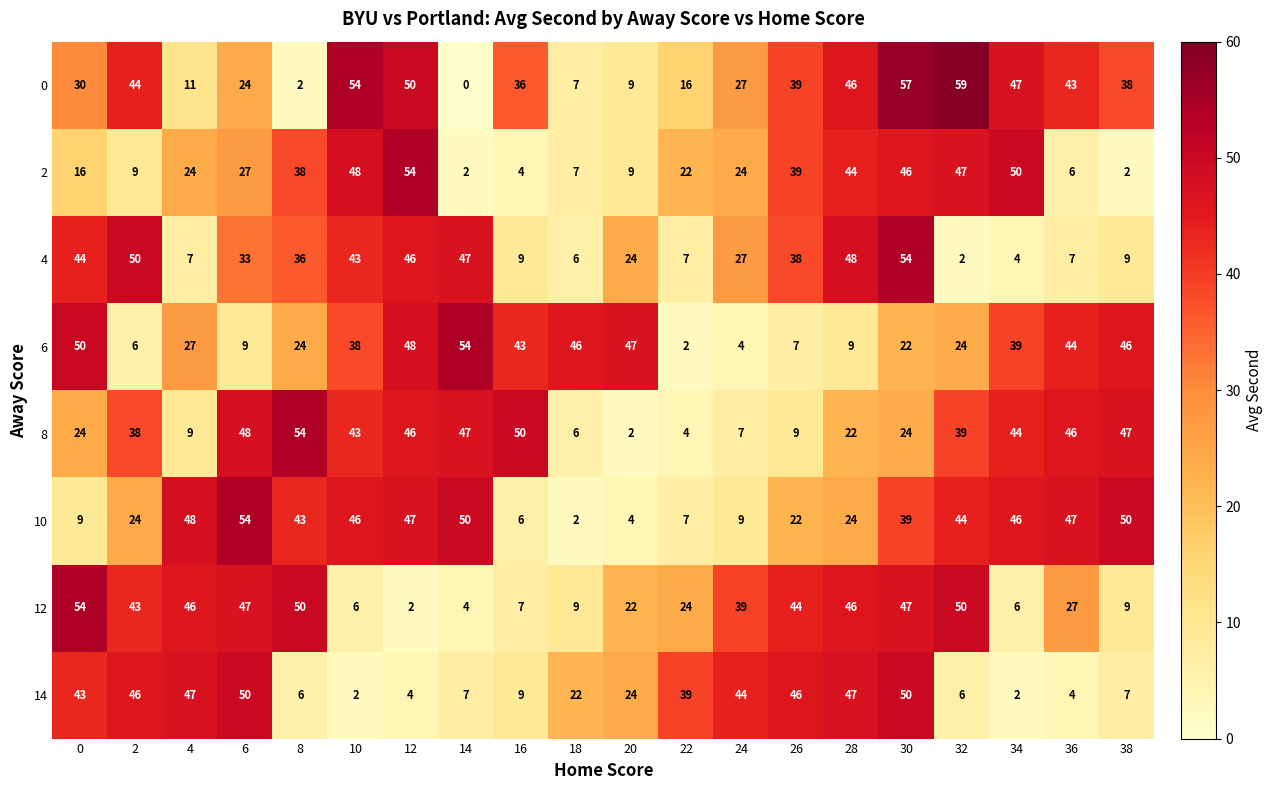

What is the total value across all series at 28?

286